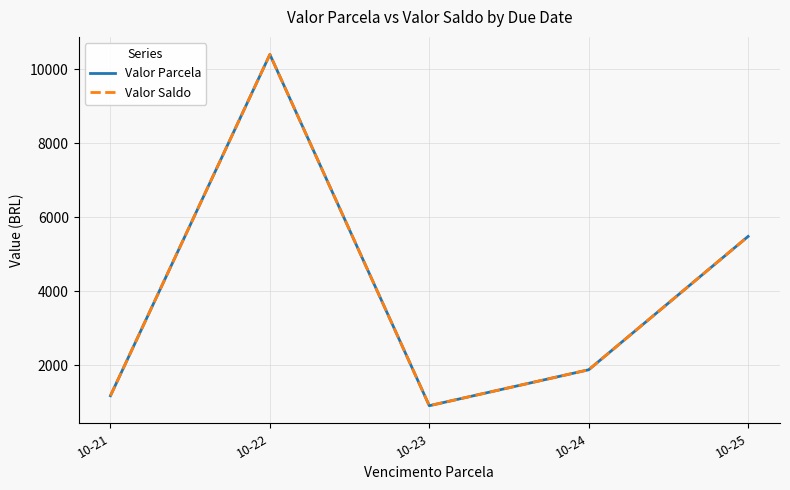

Does the chart display data point markers on the line(s)?

No